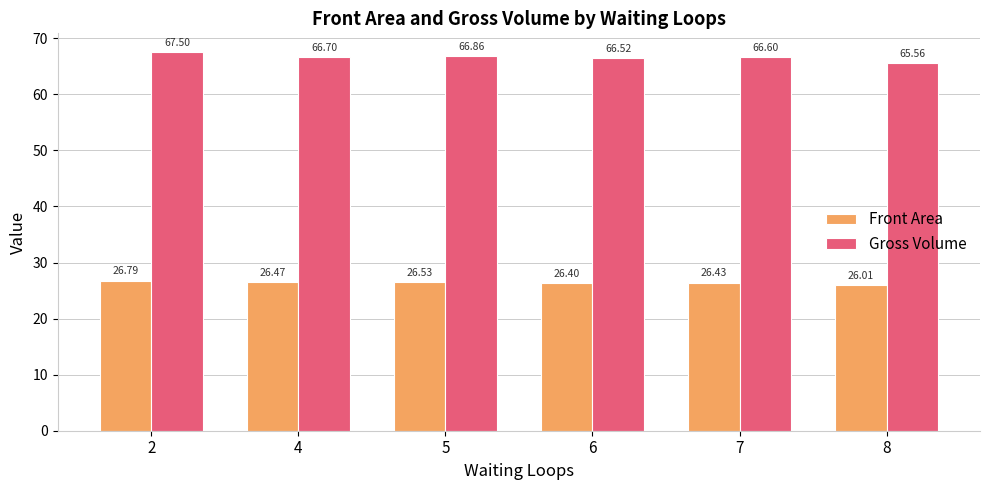

Reading right to left, extract all data points from this chart.

Front Area: 8=26.0	7=26.4	6=26.4	5=26.5	4=26.5	2=26.8
Gross Volume: 8=65.6	7=66.6	6=66.5	5=66.9	4=66.7	2=67.5